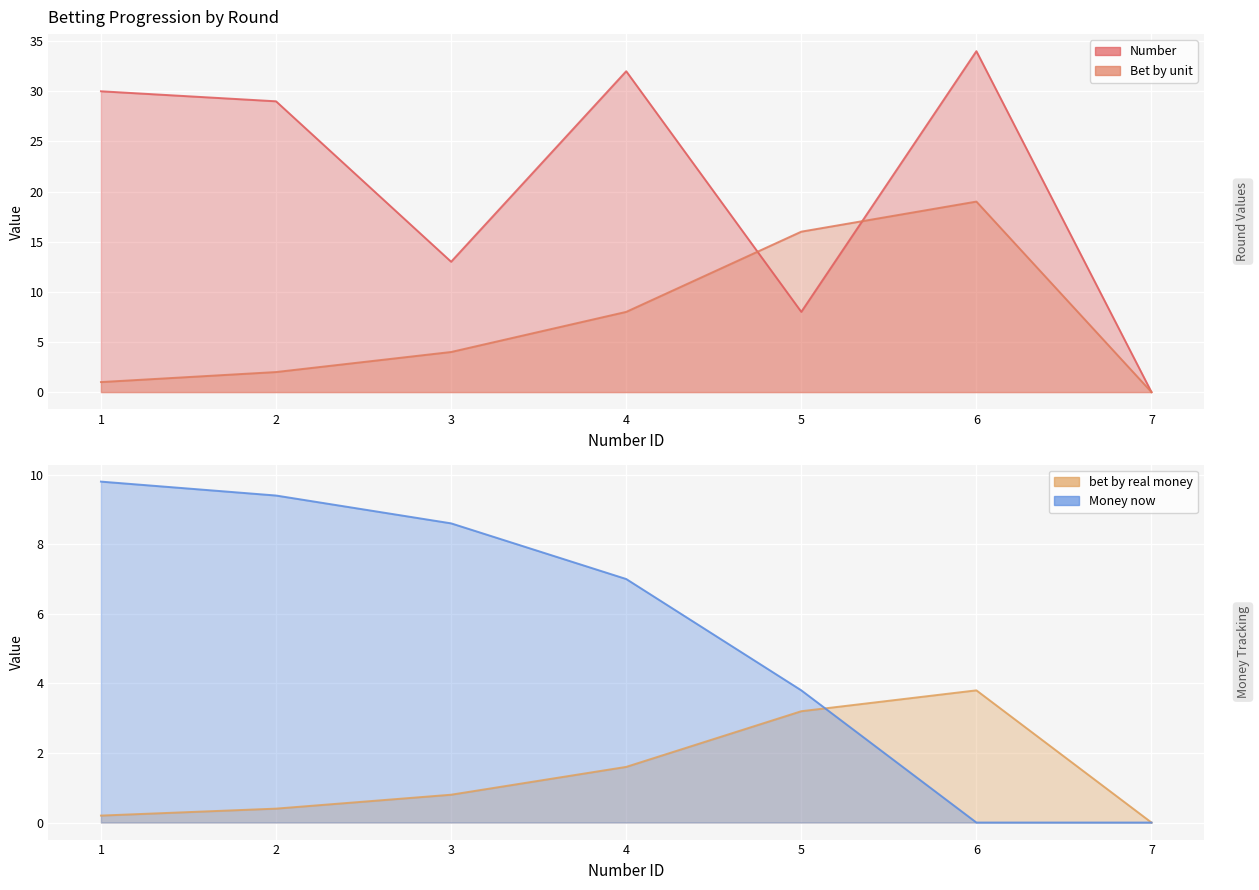

What is the maximum value shown in the chart?

34.0